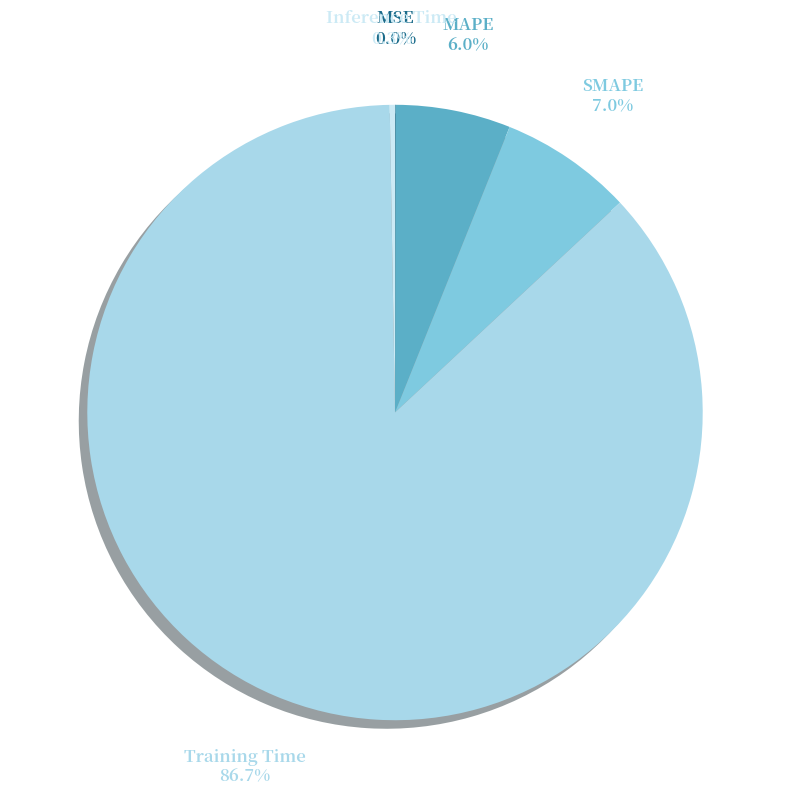

Which category has the biggest portion of the pie?

Training Time